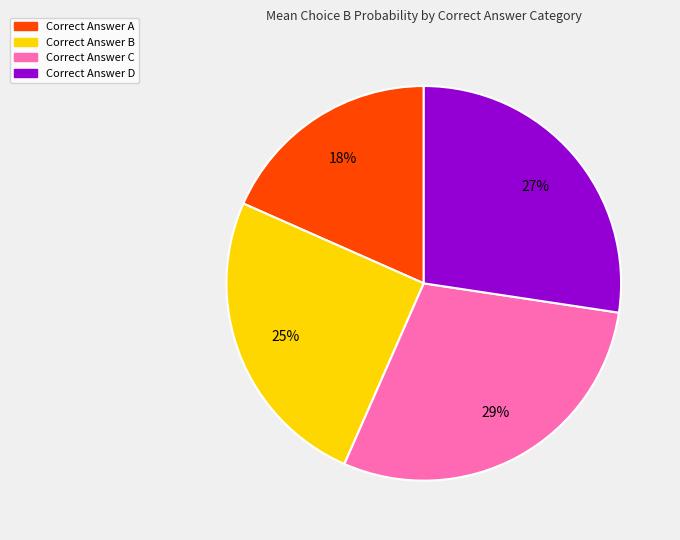

To the nearest percent, what is the difference between the largest and smallest slice percentages?

11%